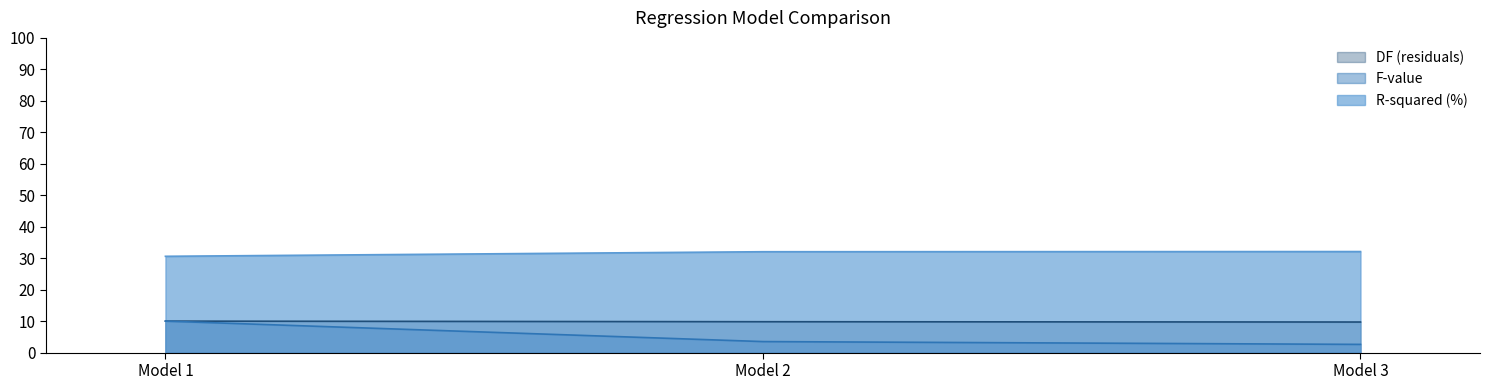

What value does the F-value series have at Model 2?

3.5